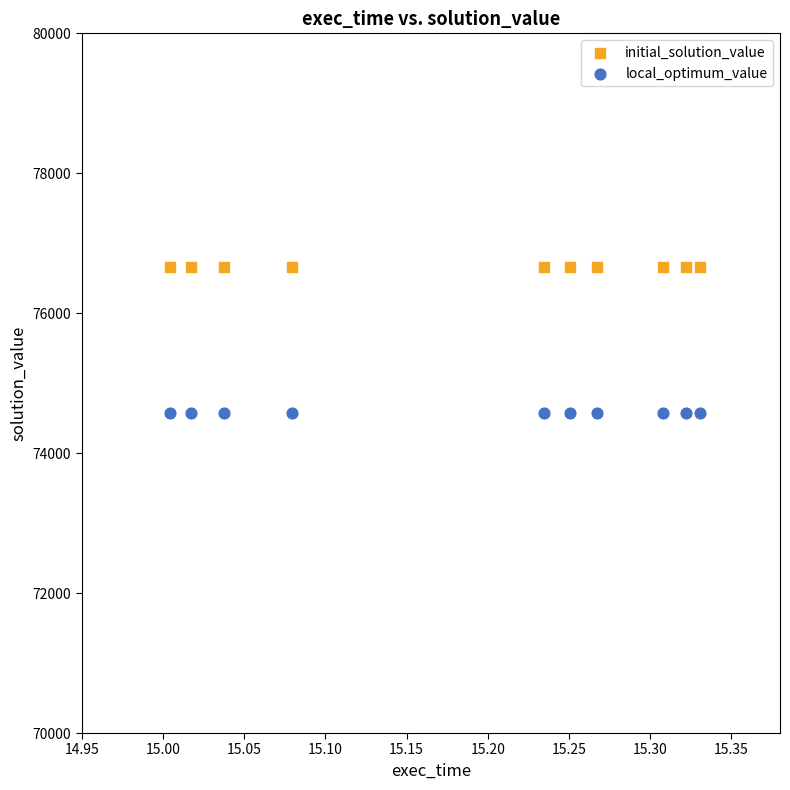

What are all the series names shown in the legend?

initial_solution_value, local_optimum_value